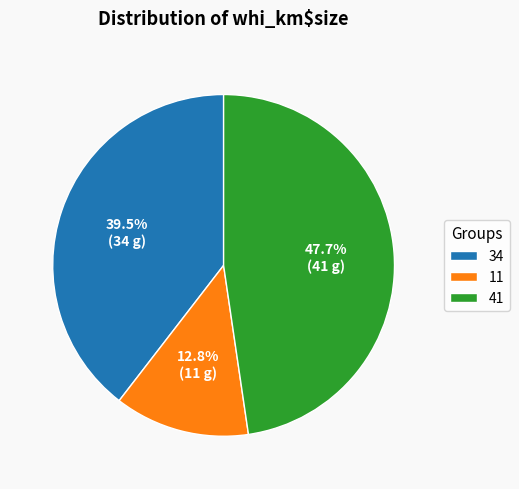

Which category has the smallest portion of the pie?

11